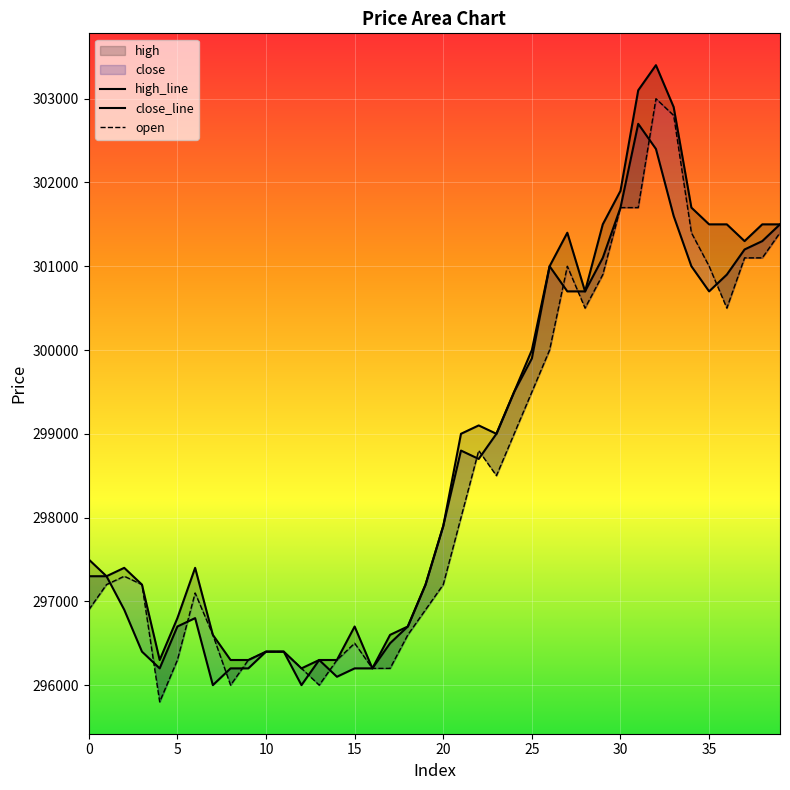

Is the value of close at 37 greater than the value of high at 37?

No